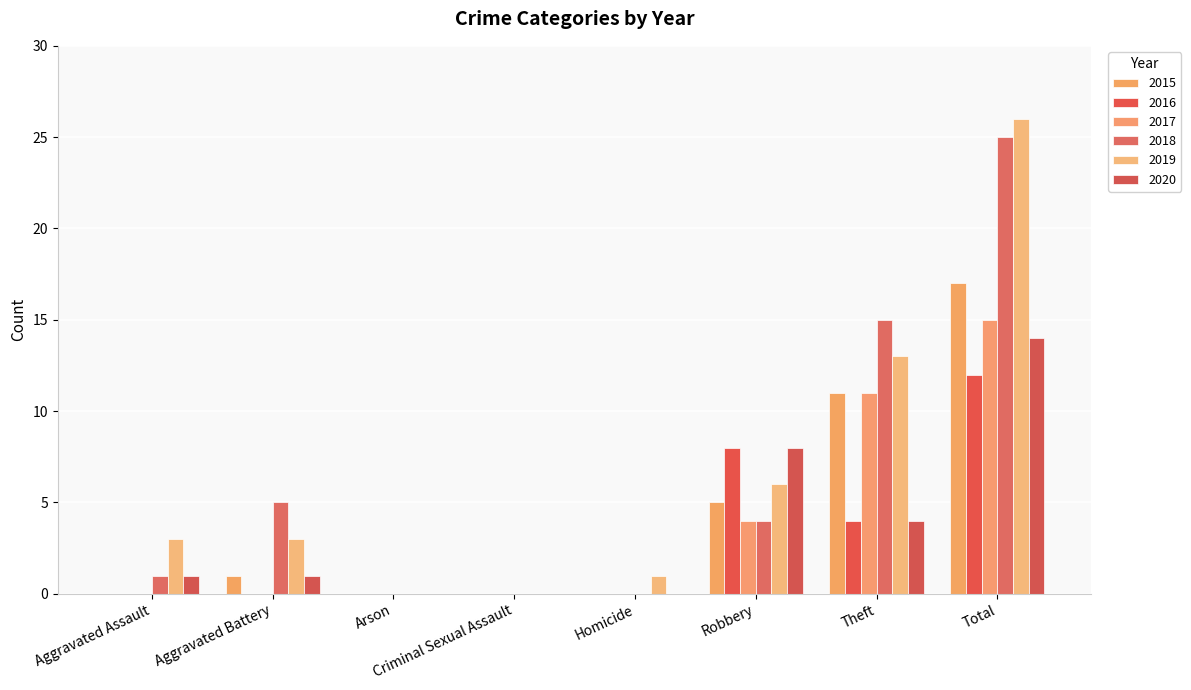

Count the 2016 values in the range 0 to 8.

7